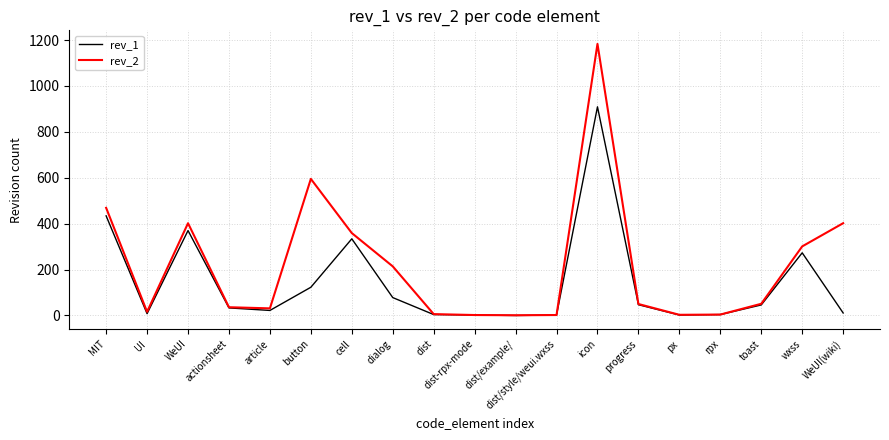

Between button and px, which series saw the biggest shift?

rev_2